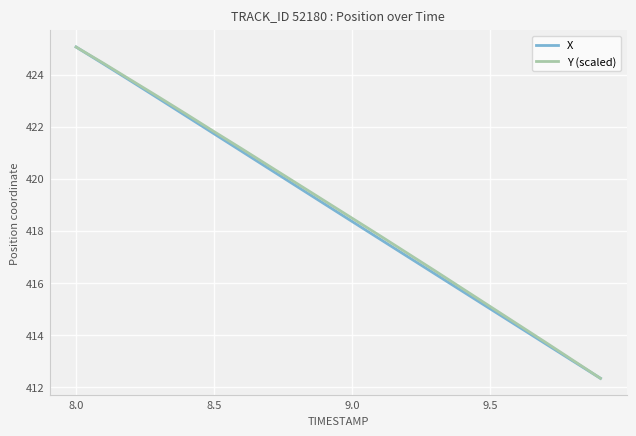

Reading right to left, what are all the values shown in this chart?

X: 412.3	413.0	413.7	414.3	415.0	415.7	416.3	417.0	417.7	418.4	419.0	419.7	420.4	421.1	421.7	422.4	423.1	423.7	424.4	425.1
Y (scaled): 412.3	413.0	413.7	414.4	415.1	415.8	416.5	417.1	417.8	418.5	419.2	419.8	420.5	421.2	421.8	422.5	423.1	423.8	424.4	425.1